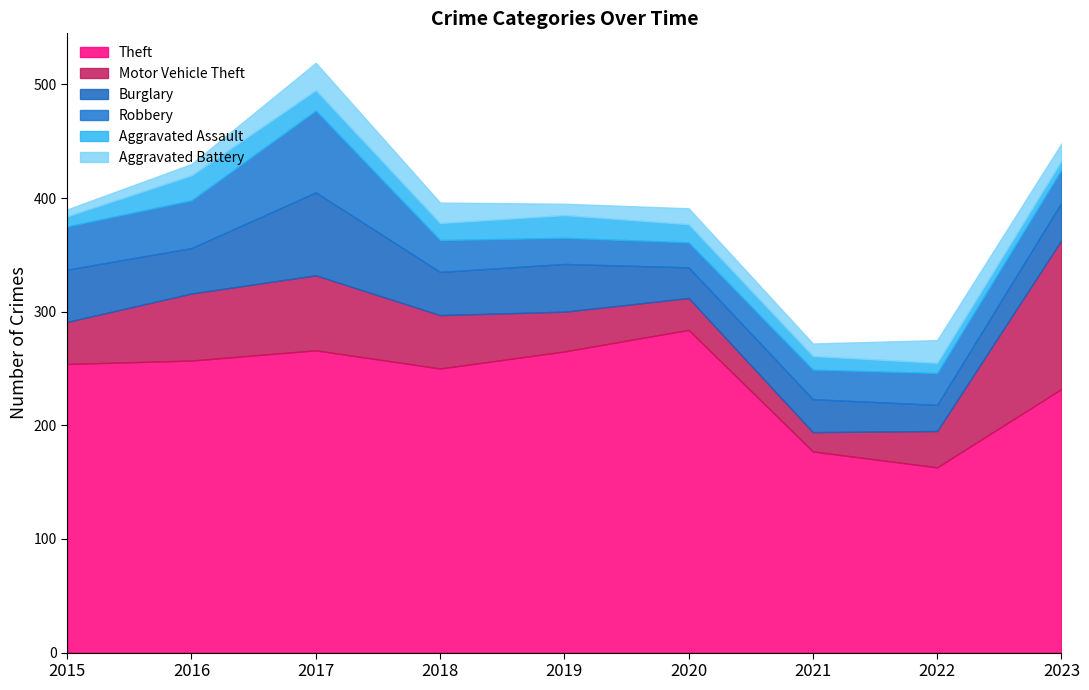

Count the number of data series in this chart.

6